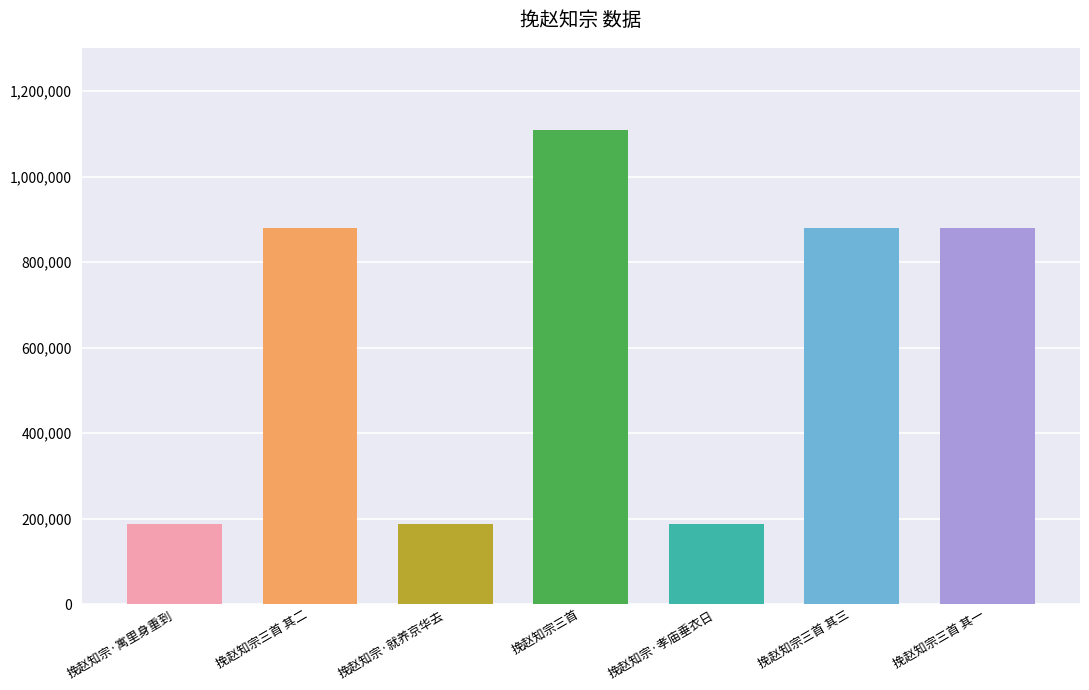

At which category does the chart reach its peak across all series?

挽赵知宗三首